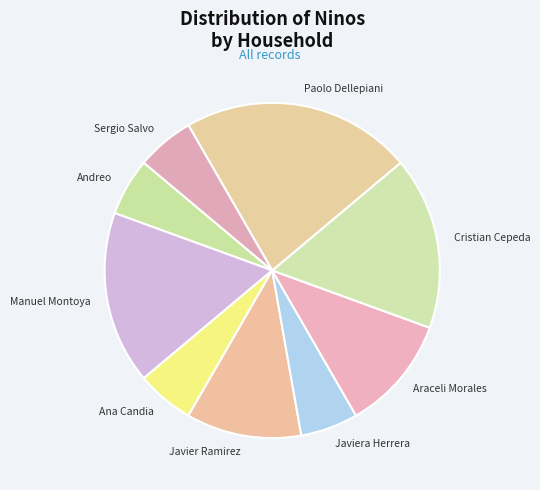

Does Javier Ramirez represent more than half of the total?

No